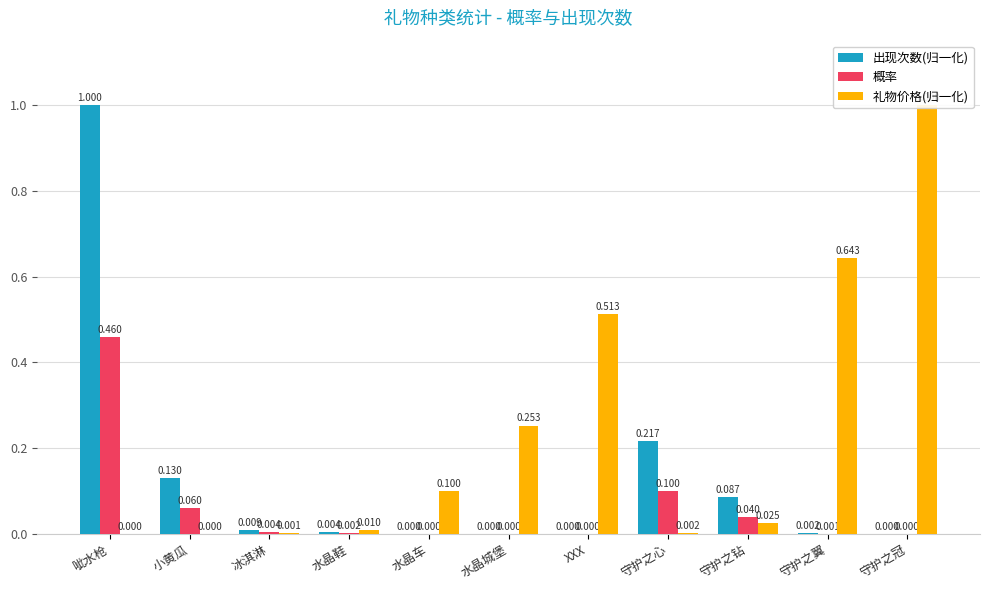

Reading right to left, transcribe all the data shown in this chart.

出现次数(归一化): 0.0	0.0	0.1	0.2	0.0	0.0	0.0	0.0	0.0	0.1	1.0
概率: 0.0	0.0	0.0	0.1	0.0	0.0	0.0	0.0	0.0	0.1	0.5
礼物价格(归一化): 1.0	0.6	0.0	0.0	0.5	0.3	0.1	0.0	0.0	0.0	0.0